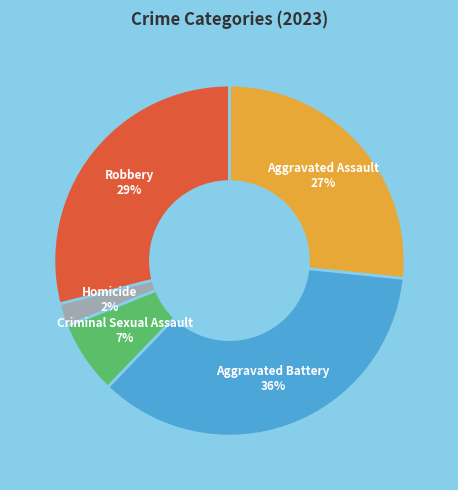

To the nearest percent, what is the average slice percentage?

20%